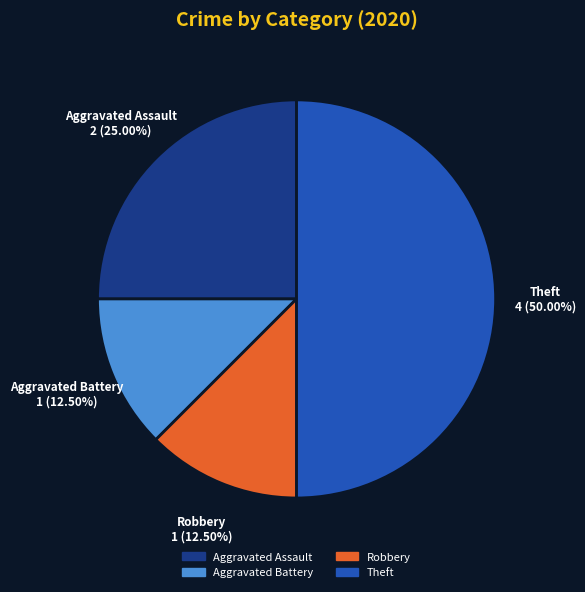

Combined, do Robbery and Aggravated Assault account for over 50%?

No